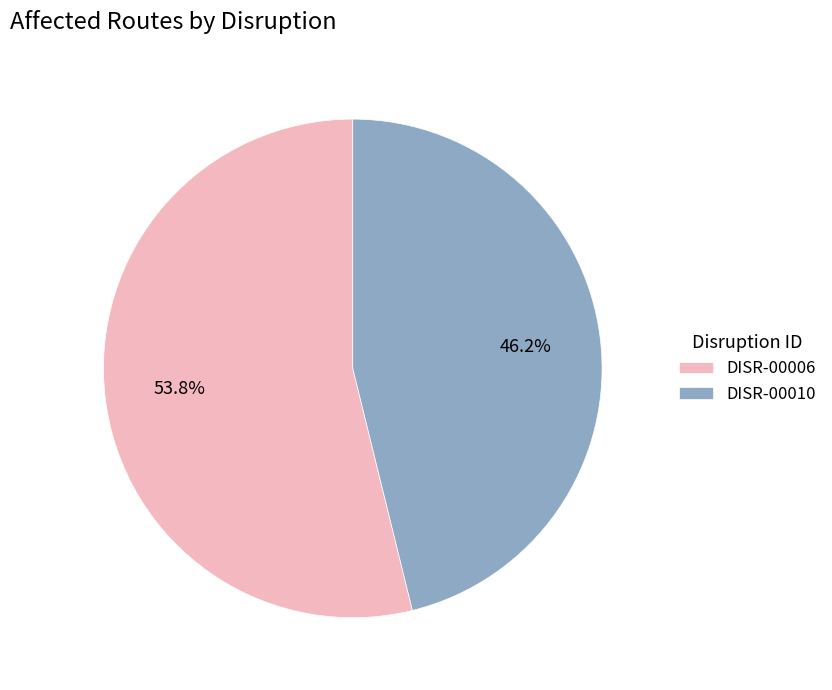

To the nearest percent, what is the difference between the largest and smallest slice percentages?

8%